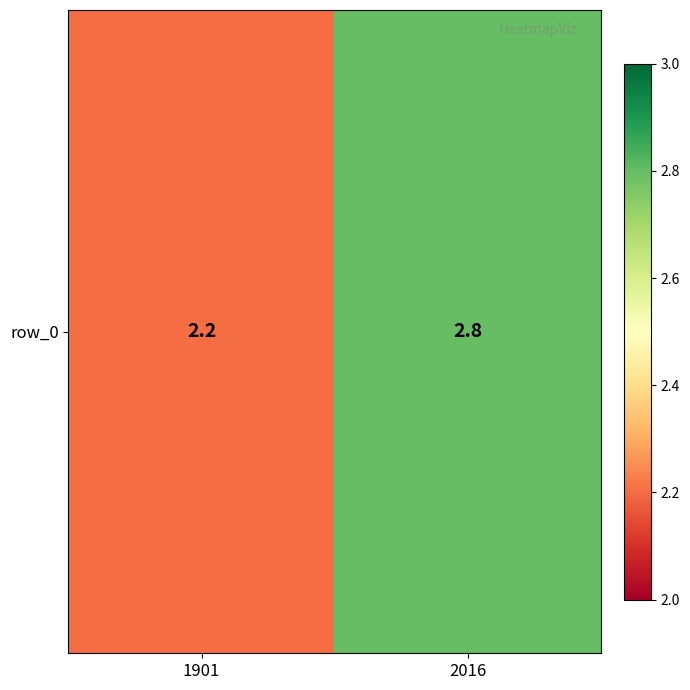

Is it true that the value at 1901 is 2.2?

True